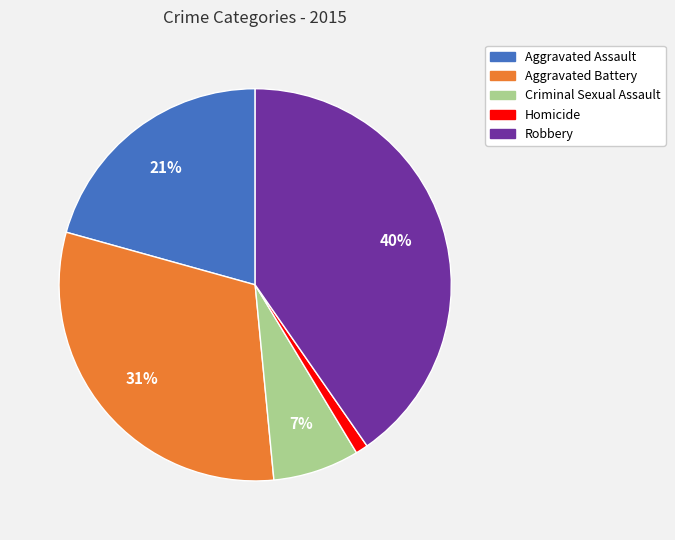

Between Homicide and Aggravated Battery, which is larger?

Aggravated Battery